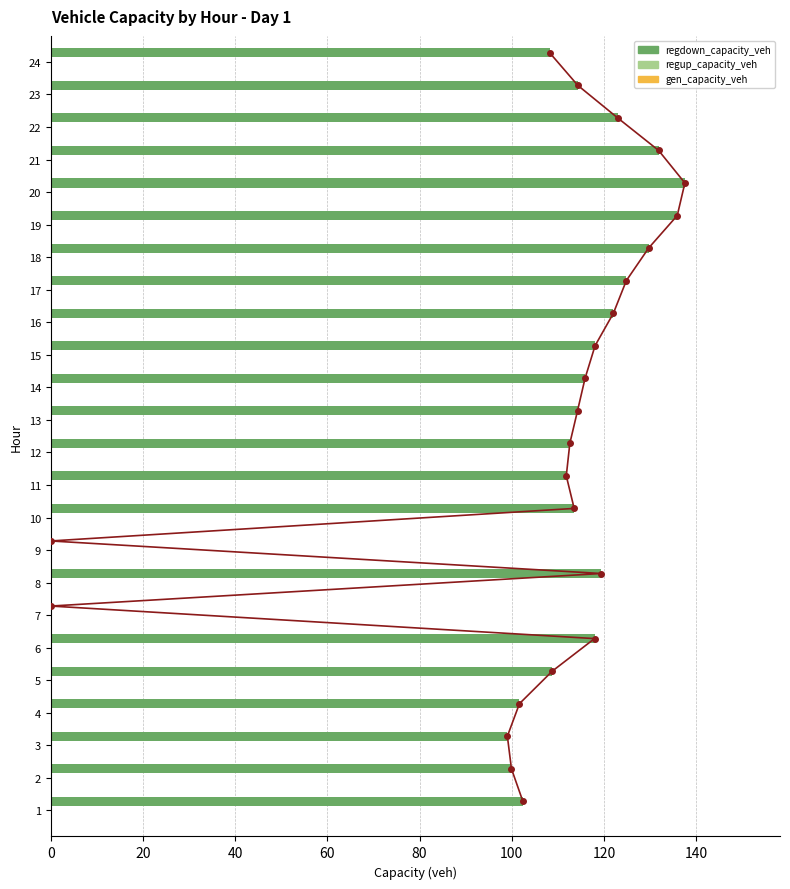

What is the sum of all regdown_capacity_veh values?

2562.6